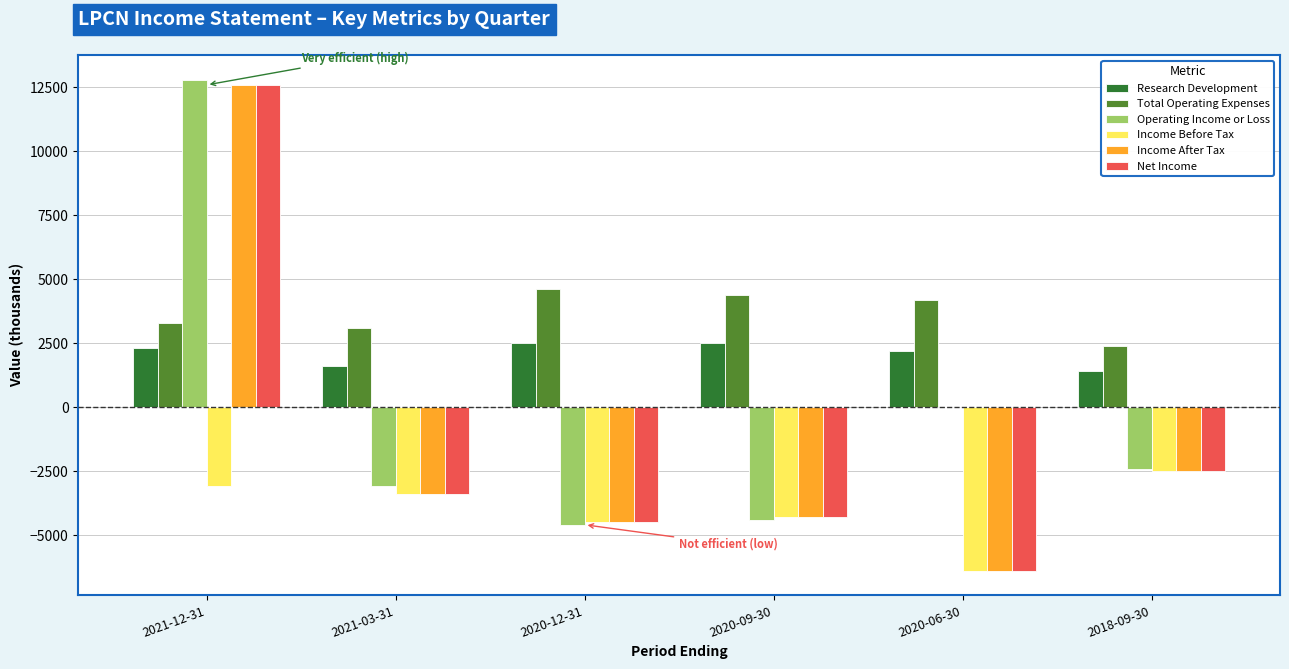

What is the difference between the Income After Tax values at 2021-12-31 and 2021-03-31?

16000